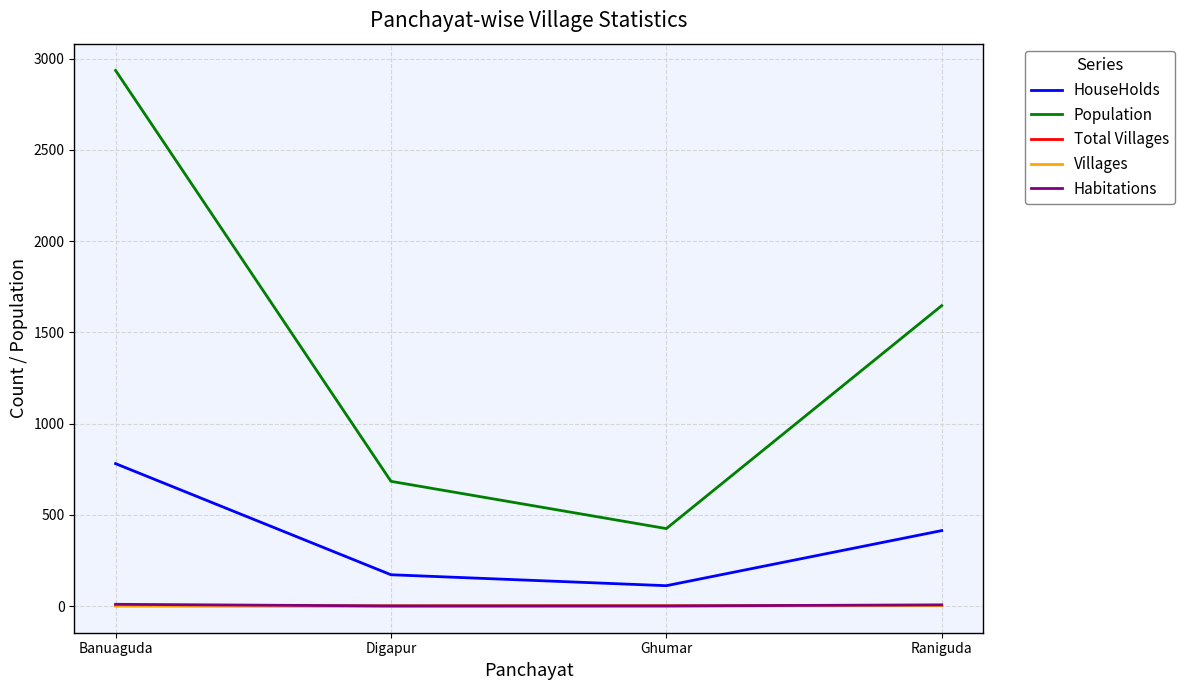

Which series has the largest total across all categories?

Population